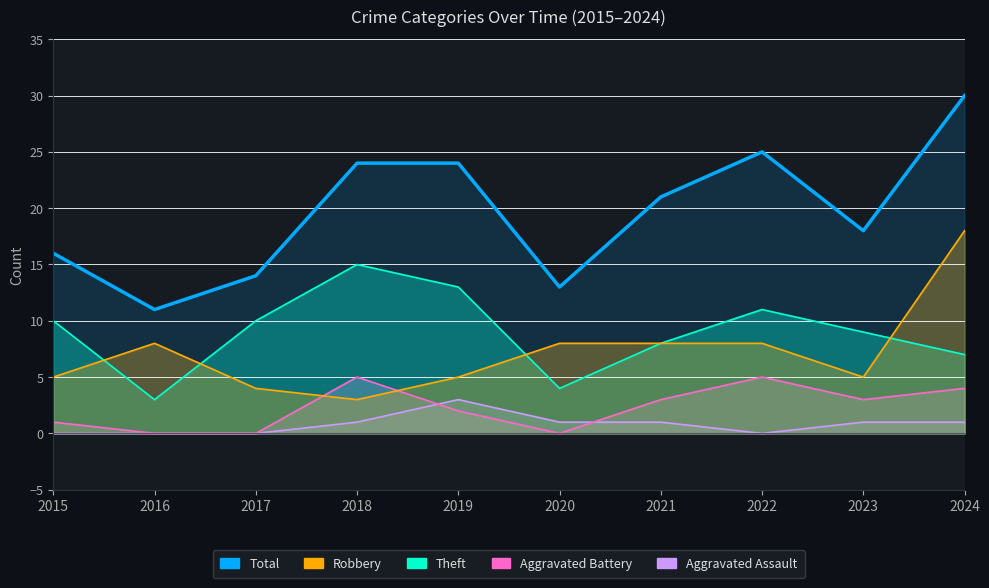

What is the change in value from 2015 to 2021?

+5